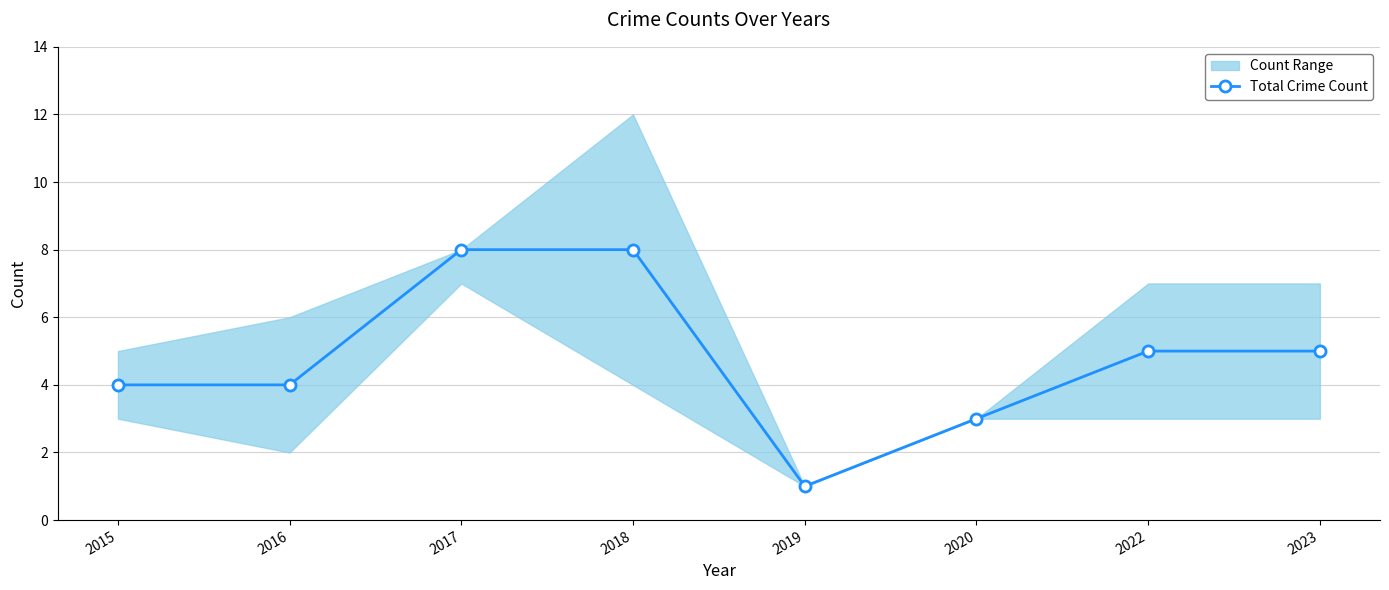

How many interior local valleys (lower than both neighbors) does the data have?

1